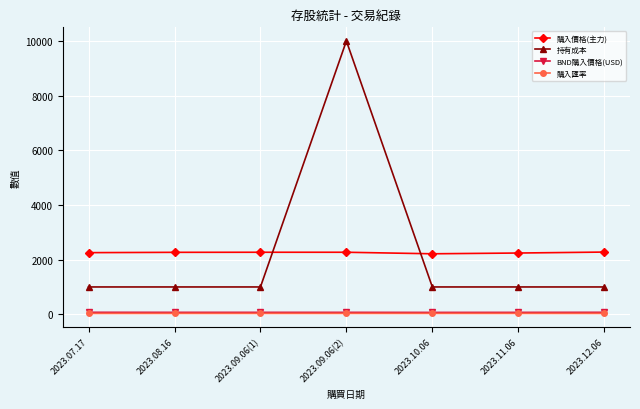

The 購入價格(主力) series shows 2276.5 at 2023.12.06. True or false?

True